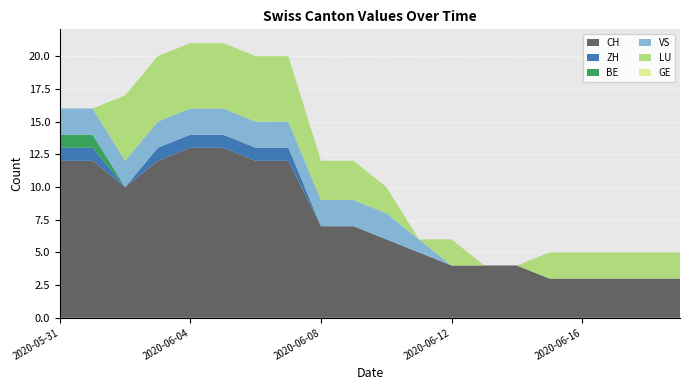

Reading right to left, extract all data points from this chart.

CH: 2020-06-19=3	2020-06-18=3	2020-06-17=3	2020-06-16=3	2020-06-15=3	2020-06-14=4	2020-06-13=4	2020-06-12=4	2020-06-11=5	2020-06-10=6	2020-06-09=7	2020-06-08=7	2020-06-07=12	2020-06-06=12	2020-06-05=13	2020-06-04=13	2020-06-03=12	2020-06-02=10	2020-06-01=12	2020-05-31=12
ZH: 2020-06-19=0	2020-06-18=0	2020-06-17=0	2020-06-16=0	2020-06-15=0	2020-06-14=0	2020-06-13=0	2020-06-12=0	2020-06-11=0	2020-06-10=0	2020-06-09=0	2020-06-08=0	2020-06-07=1	2020-06-06=1	2020-06-05=1	2020-06-04=1	2020-06-03=1	2020-06-02=0	2020-06-01=1	2020-05-31=1
BE: 2020-06-19=0	2020-06-18=0	2020-06-17=0	2020-06-16=0	2020-06-15=0	2020-06-14=0	2020-06-13=0	2020-06-12=0	2020-06-11=0	2020-06-10=0	2020-06-09=0	2020-06-08=0	2020-06-07=0	2020-06-06=0	2020-06-05=0	2020-06-04=0	2020-06-03=0	2020-06-02=0	2020-06-01=1	2020-05-31=1
VS: 2020-06-19=0	2020-06-18=0	2020-06-17=0	2020-06-16=0	2020-06-15=0	2020-06-14=0	2020-06-13=0	2020-06-12=0	2020-06-11=1	2020-06-10=2	2020-06-09=2	2020-06-08=2	2020-06-07=2	2020-06-06=2	2020-06-05=2	2020-06-04=2	2020-06-03=2	2020-06-02=2	2020-06-01=2	2020-05-31=2
LU: 2020-06-19=2	2020-06-18=2	2020-06-17=2	2020-06-16=2	2020-06-15=2	2020-06-14=0	2020-06-13=0	2020-06-12=2	2020-06-11=0	2020-06-10=2	2020-06-09=3	2020-06-08=3	2020-06-07=5	2020-06-06=5	2020-06-05=5	2020-06-04=5	2020-06-03=5	2020-06-02=5	2020-06-01=0	2020-05-31=0
GE: 2020-06-19=0	2020-06-18=0	2020-06-17=0	2020-06-16=0	2020-06-15=0	2020-06-14=0	2020-06-13=0	2020-06-12=0	2020-06-11=0	2020-06-10=0	2020-06-09=0	2020-06-08=0	2020-06-07=0	2020-06-06=0	2020-06-05=0	2020-06-04=0	2020-06-03=0	2020-06-02=0	2020-06-01=0	2020-05-31=0